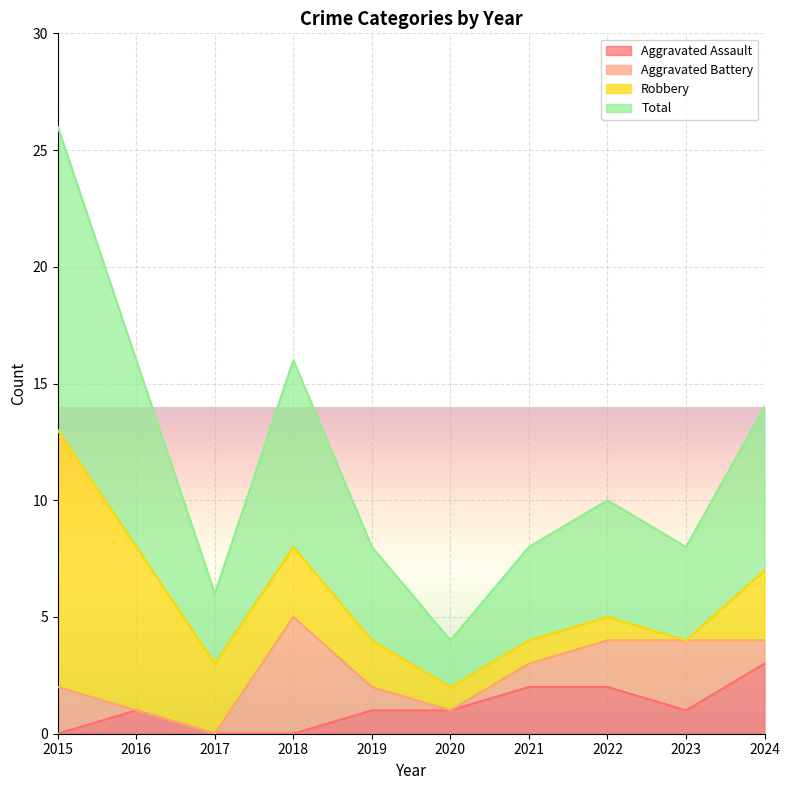

What is the difference between the maximum and minimum values in the Aggravated Assault series?

3